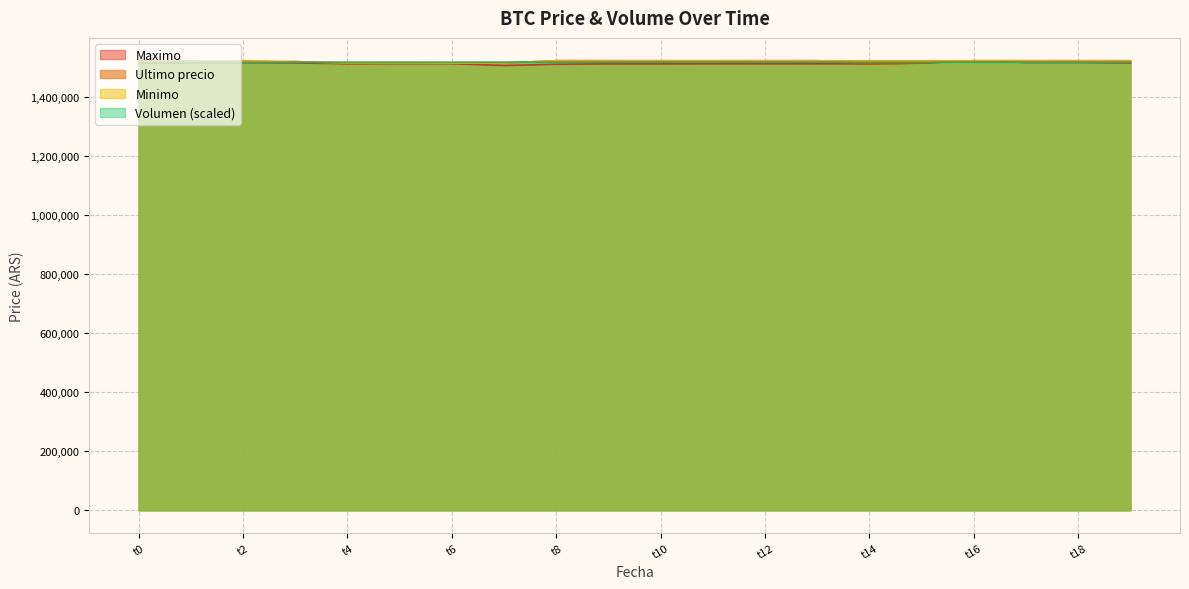

What is the maximum value for Minimo?

1522946.0